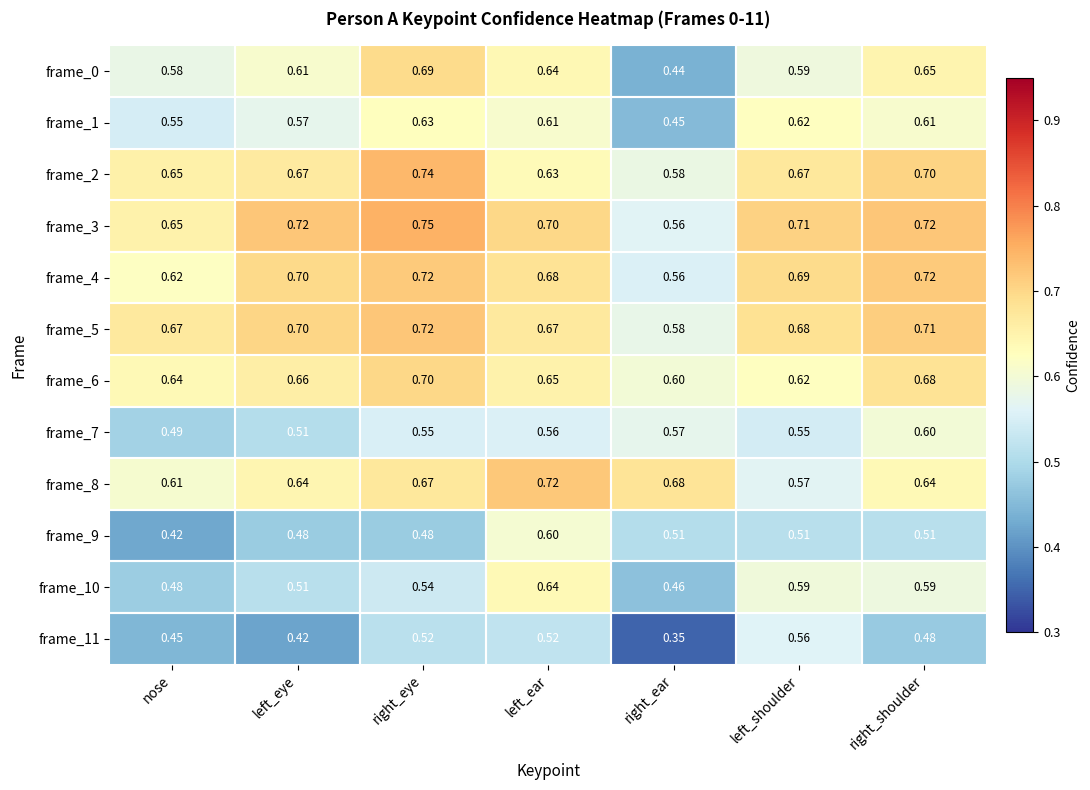

At which category does the chart reach its minimum across all series?

right_ear